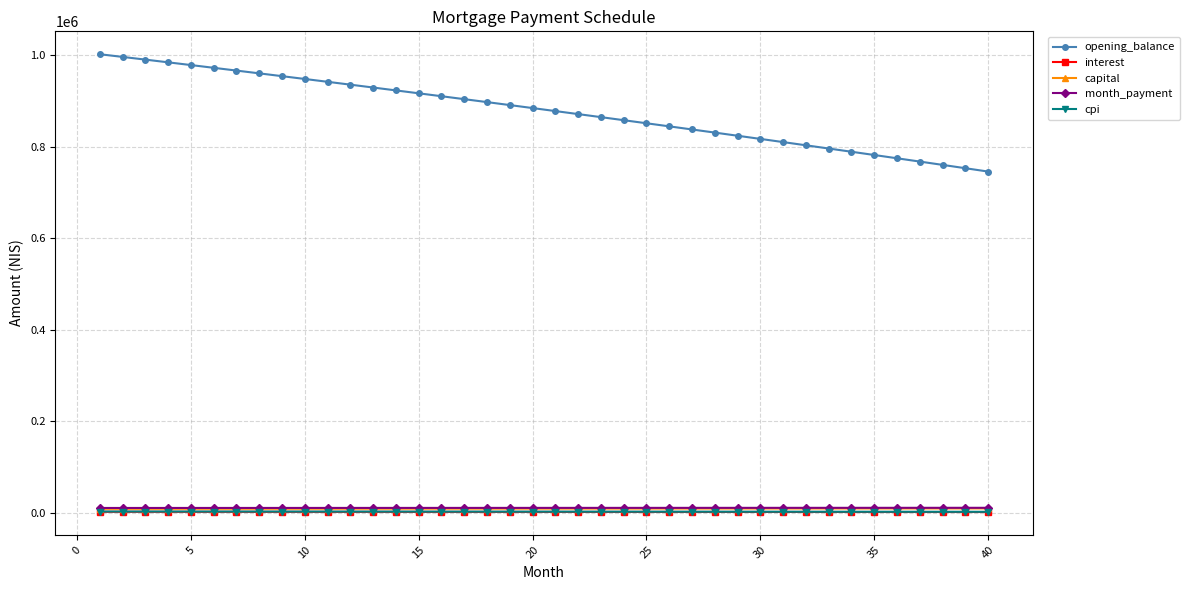

Which series has the largest total across all categories?

opening_balance